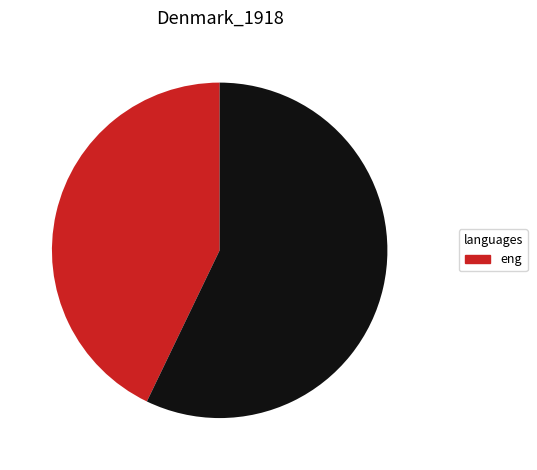

Count the number of slices in the pie.

2